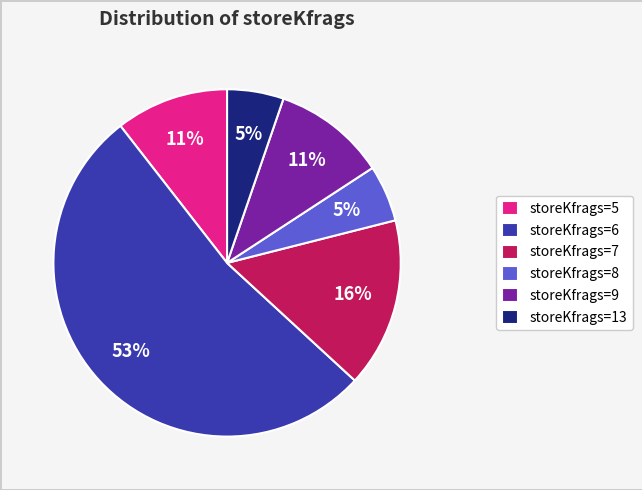

To the nearest percent, what percentage of the pie is storeKfrags=7?

16%